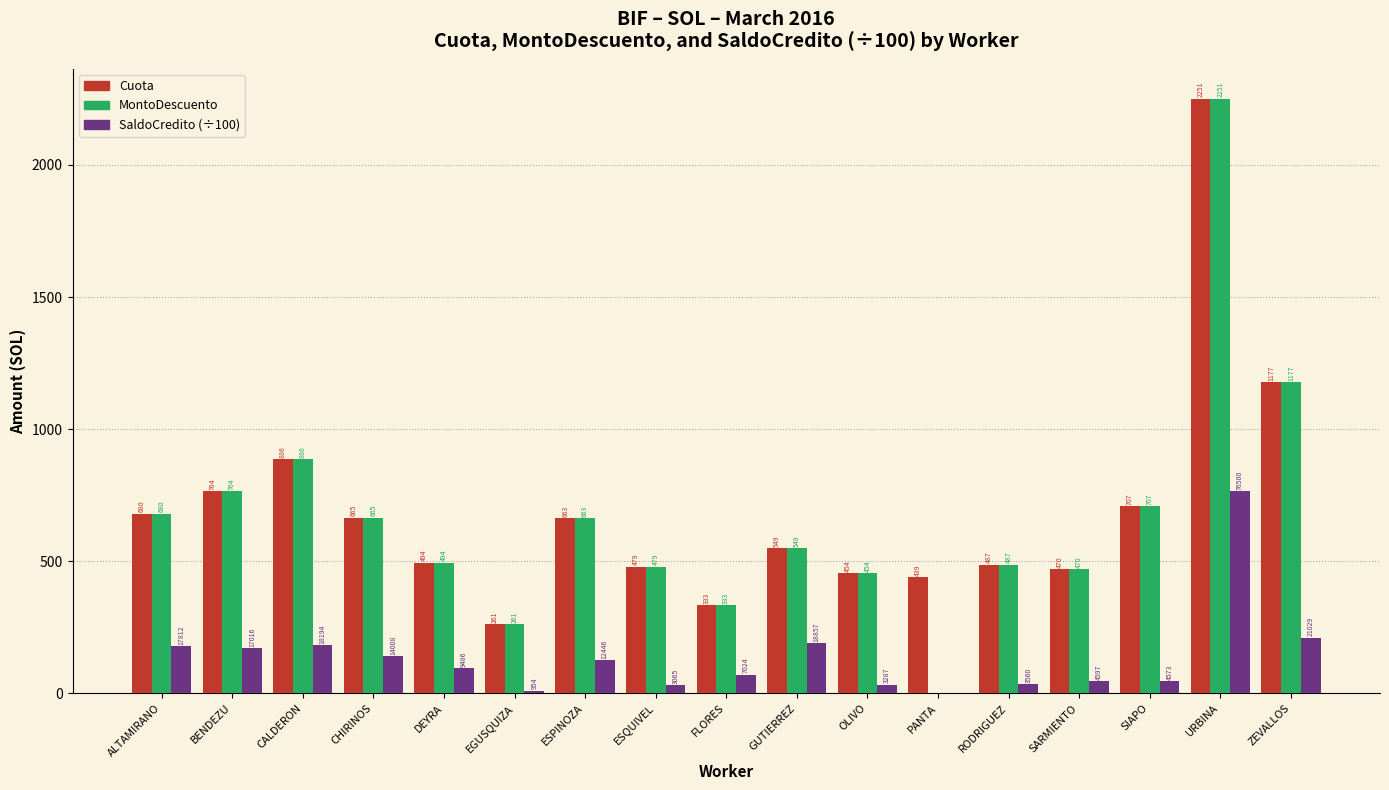

Where does the MontoDescuento series first go above 549?

ALTAMIRANO